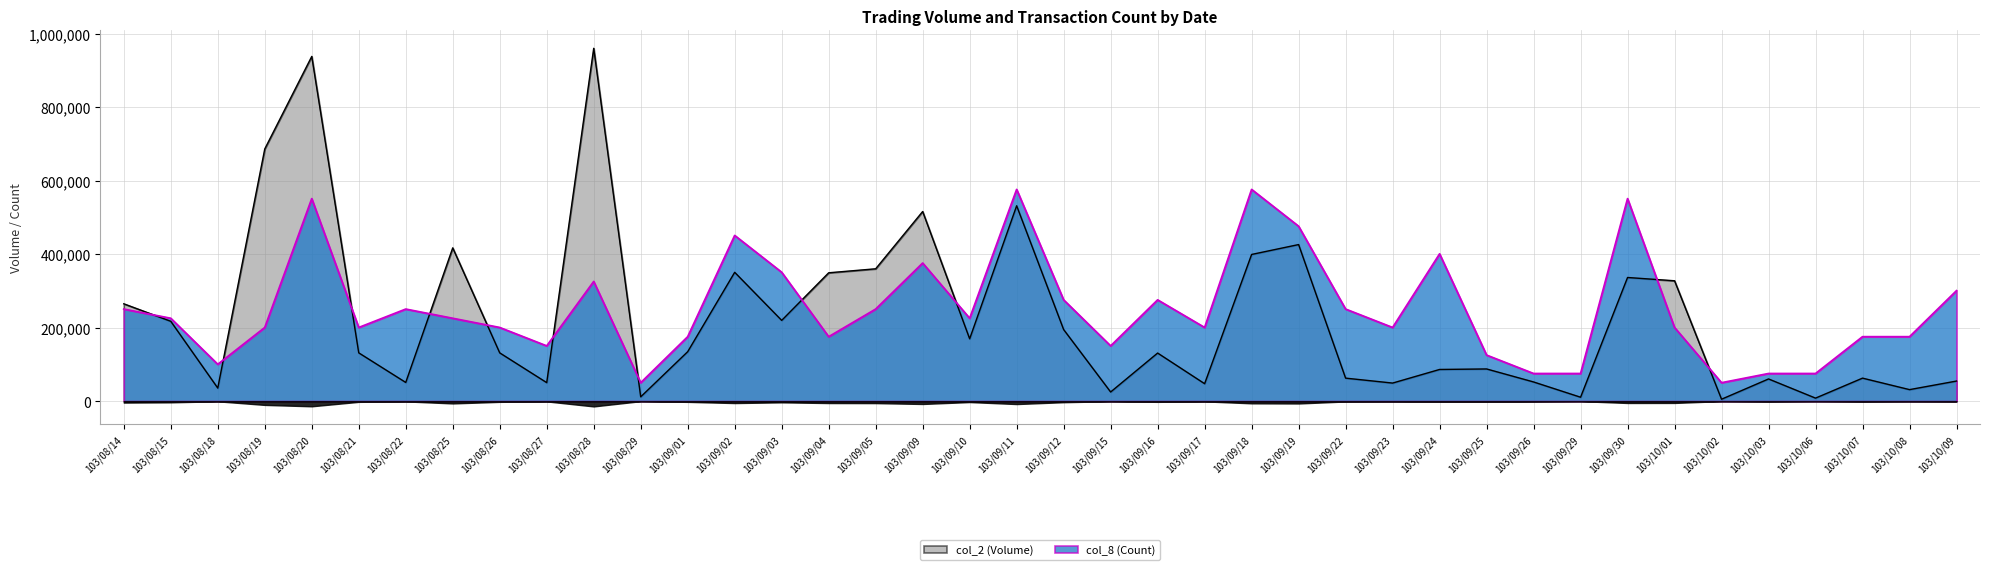

What is the difference between the maximum and minimum values in the col_8 (Count) series?

526225.3